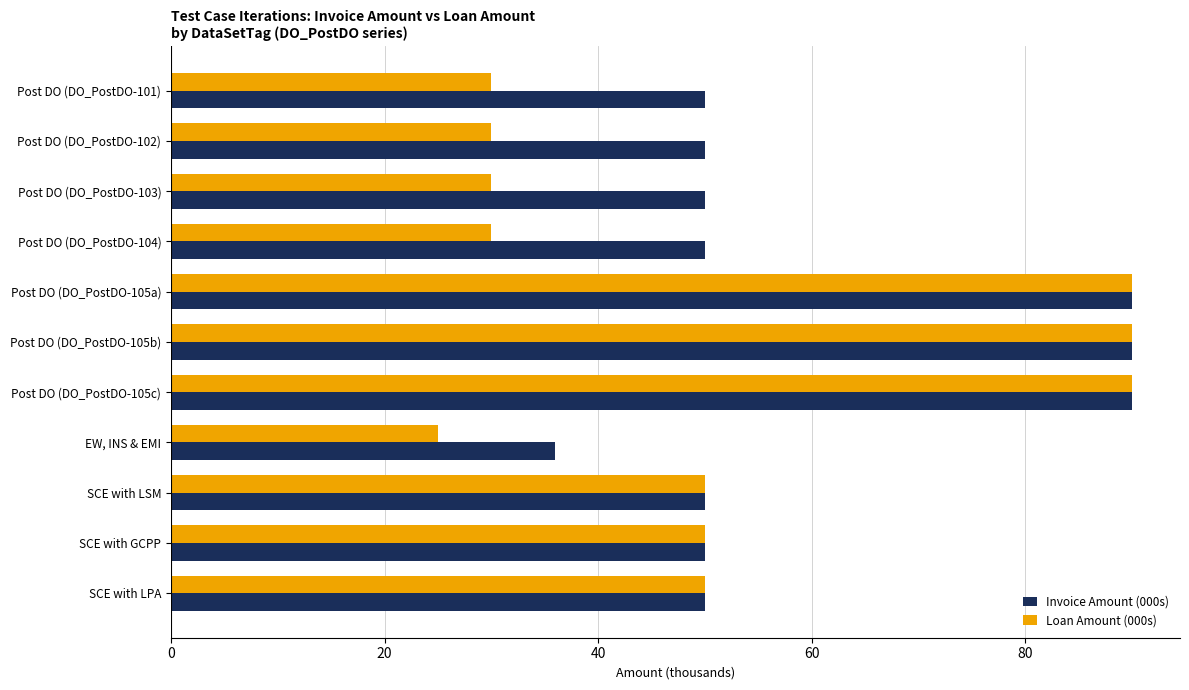

Rank the series by their average value, from highest to lowest.

Invoice Amount (000s), Loan Amount (000s)